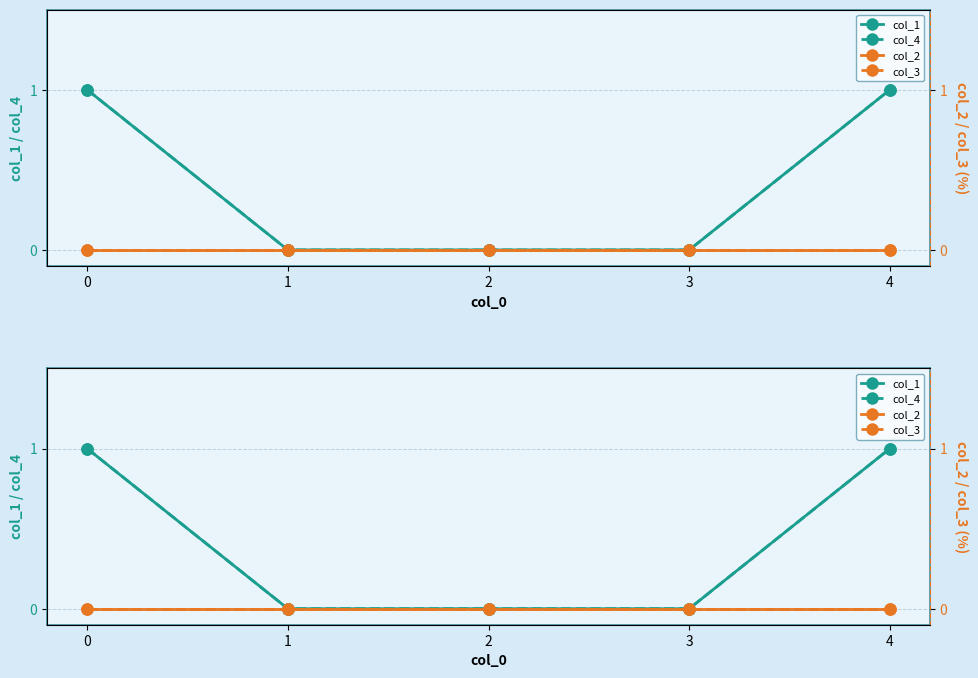

Does the chart have visible grid lines?

Yes